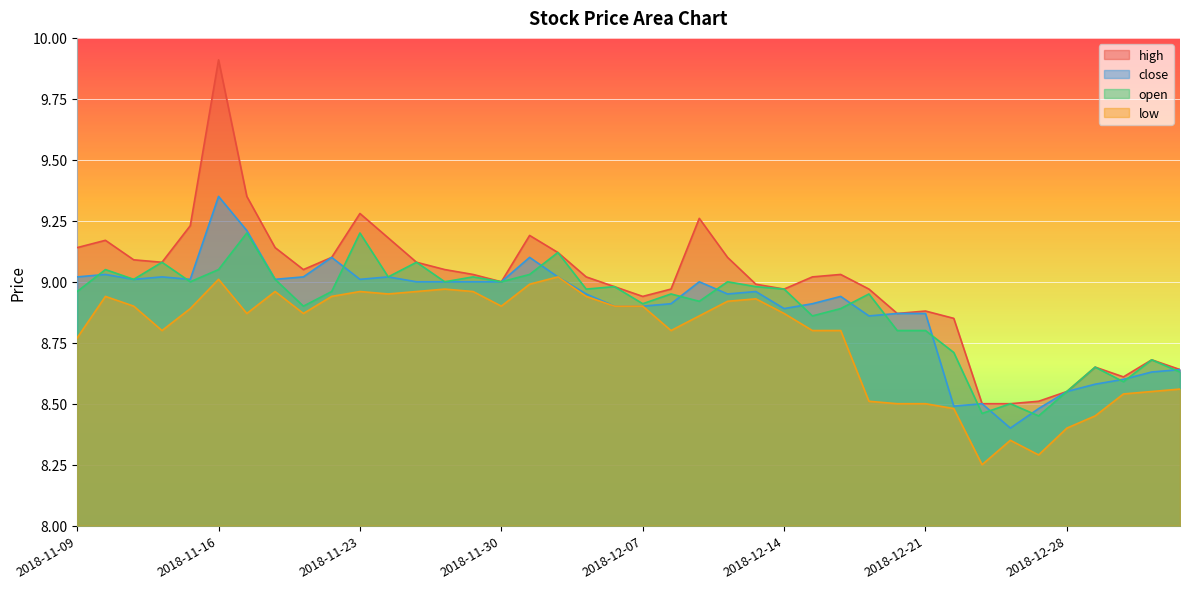

In high, how many points are higher than both neighbors (excluding endpoints)?

9